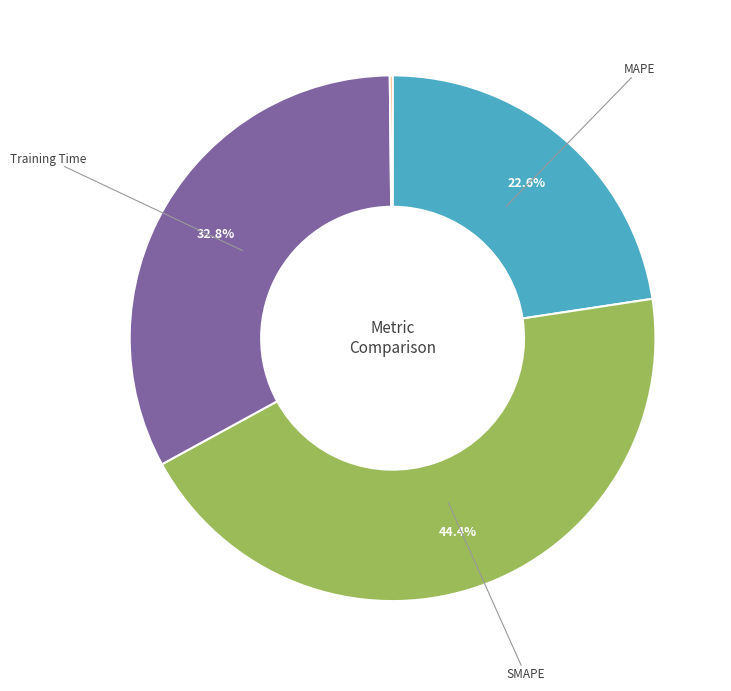

Is there a majority slice in this chart?

No